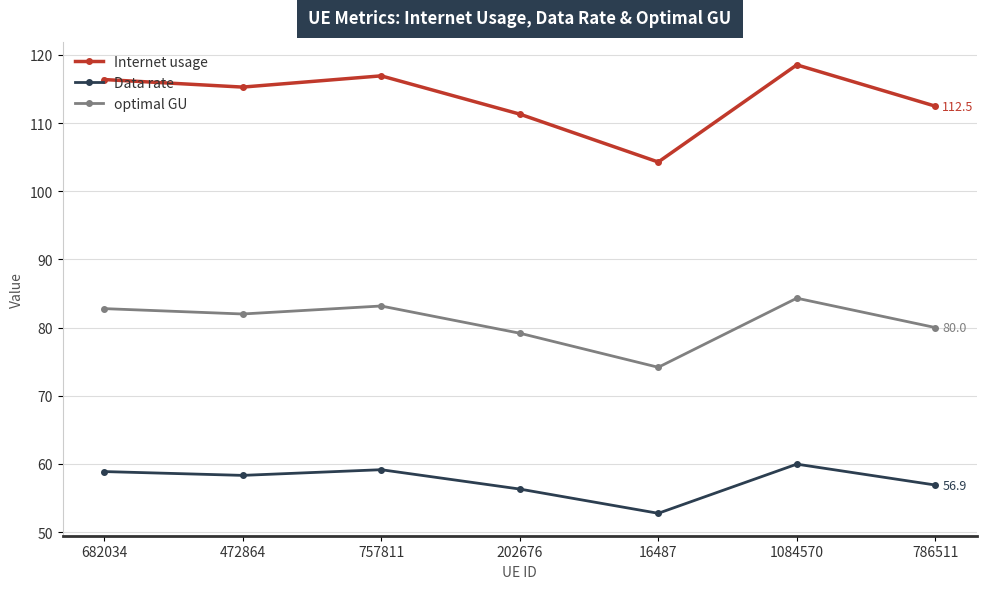

At which category does Internet usage reach its first local peak?

757811